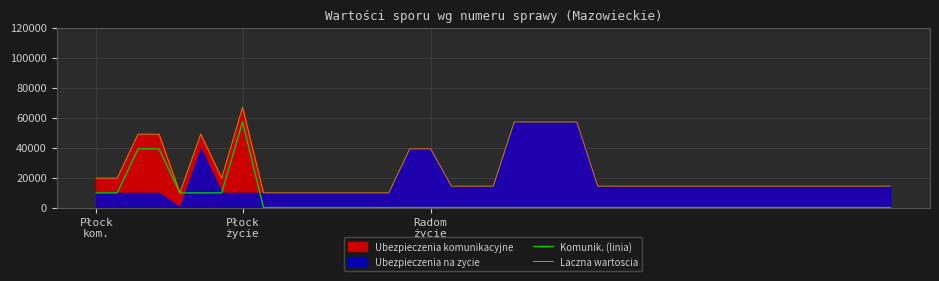

How many data points in Komunik. (linia) are above 0?

8